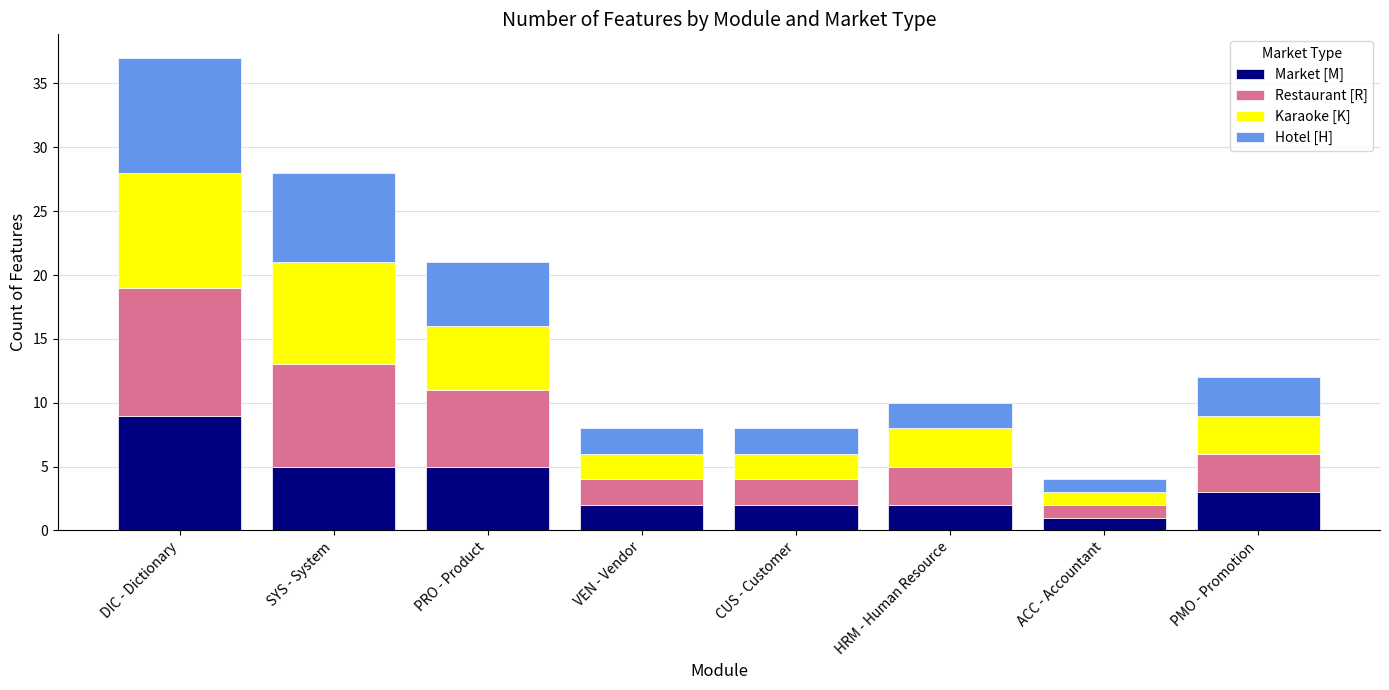

Which category has the lowest value in the Market [M] series?

ACC - Accountant